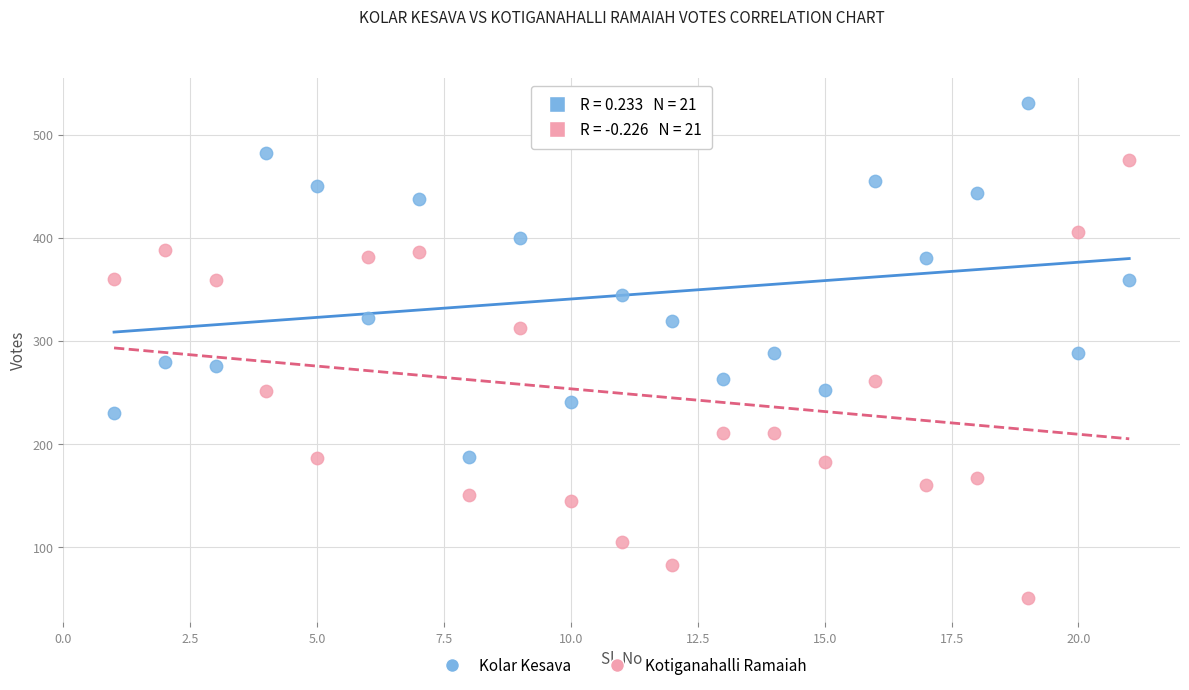

What are all the series names shown in the legend?

Kolar Kesava, Kotiganahalli Ramaiah